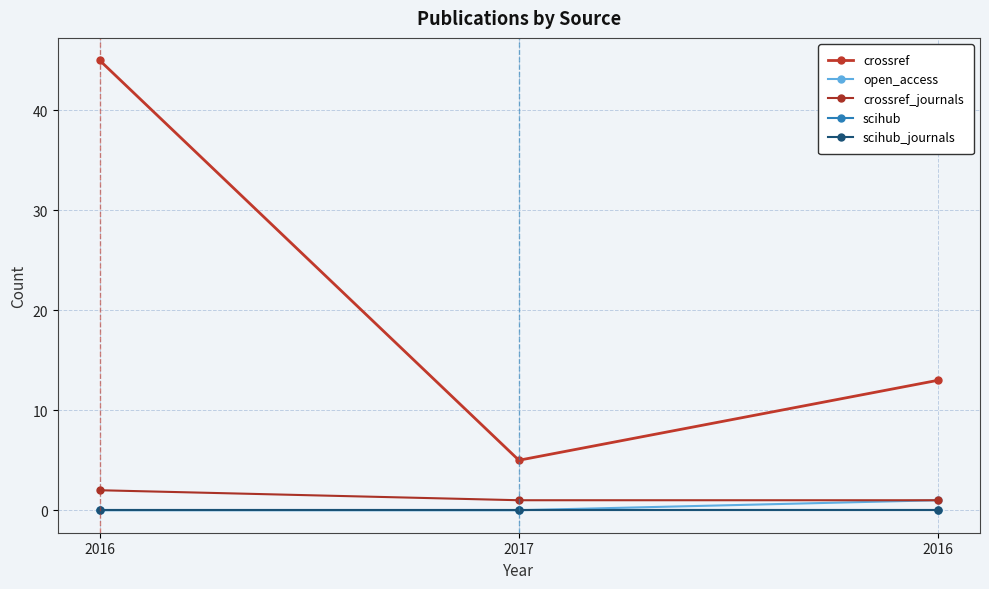

What is the label of the 2nd point from the right?

2017